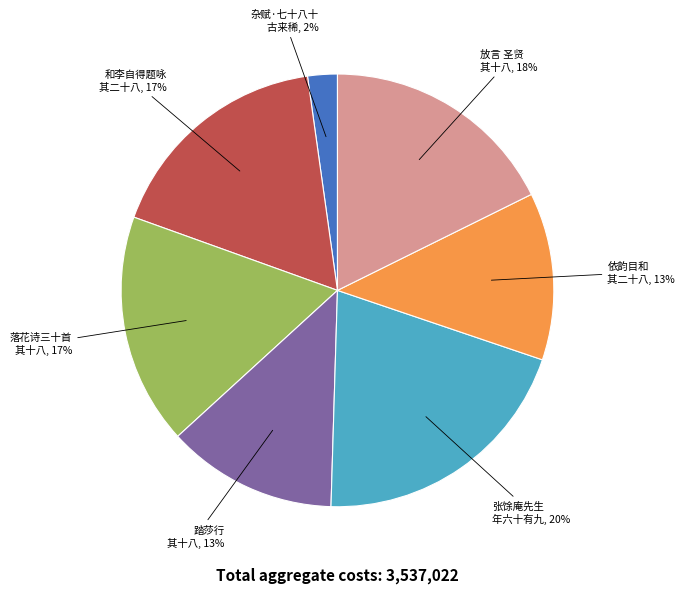

Is there a majority slice in this chart?

No